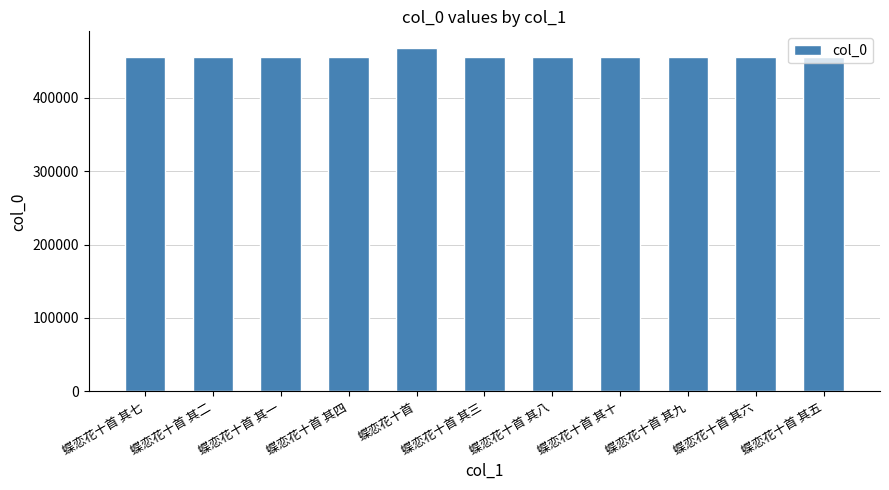

What is the value of the 11th bar from the left?

455205